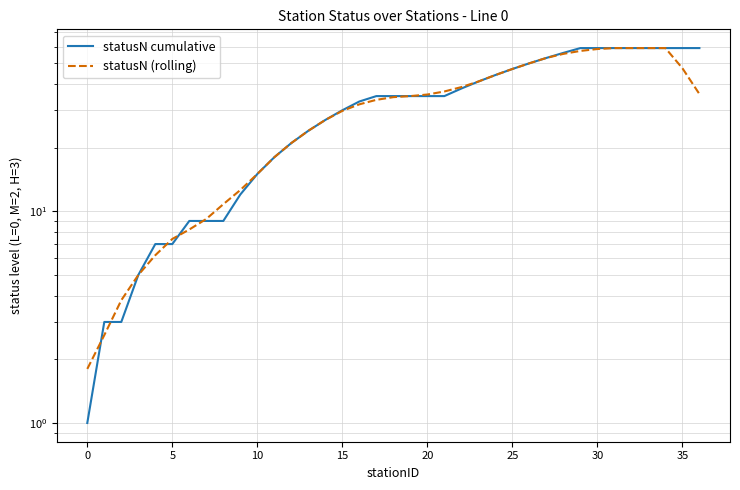

True or false: statusN cumulative has a value of 59.5 at 17.

False